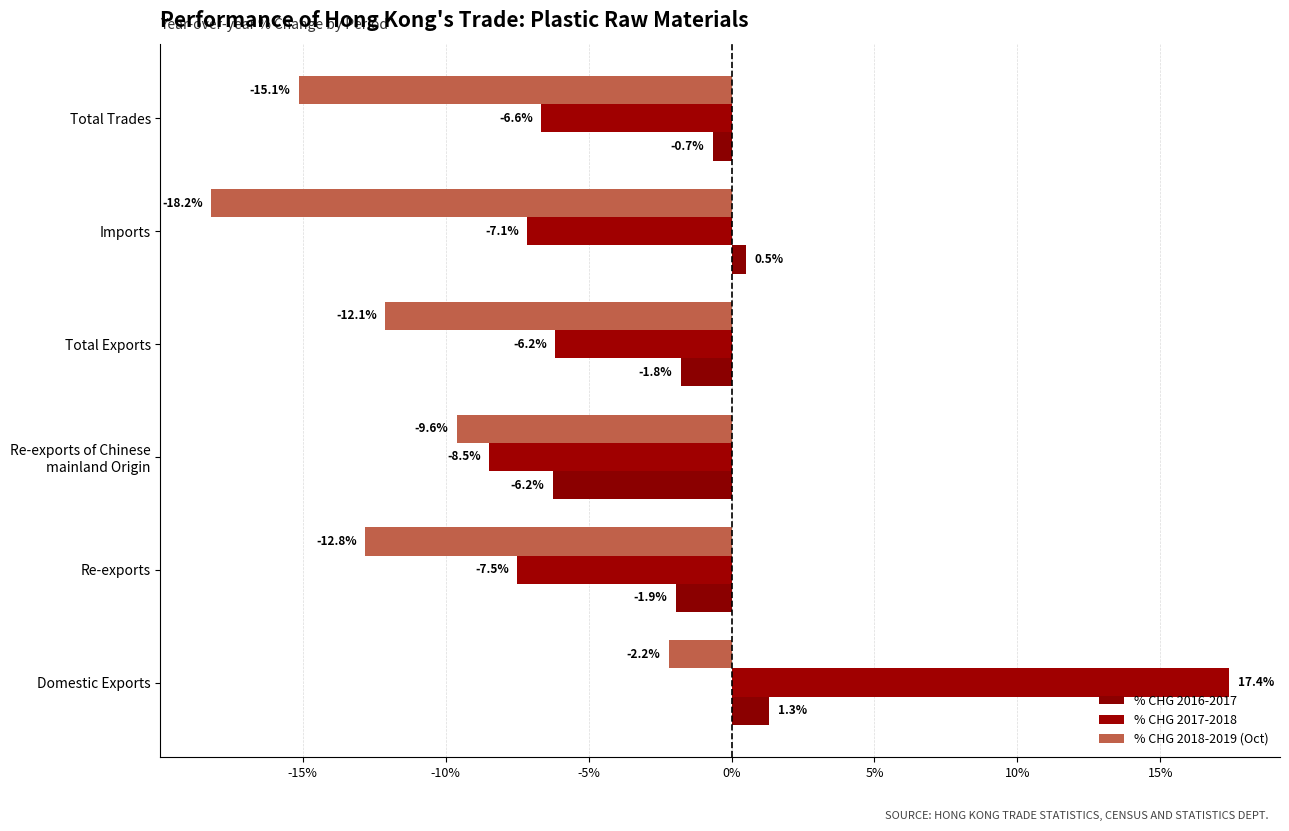

At which label is % CHG 2017-2018 closest to 4?

Total Exports